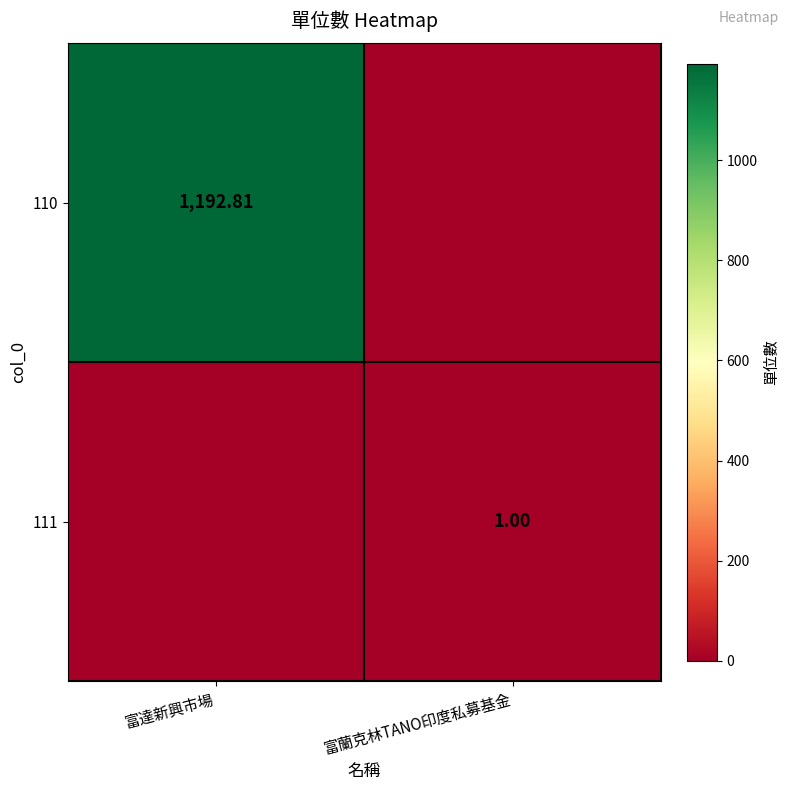

Rank the series by their average value, from highest to lowest.

110, 111